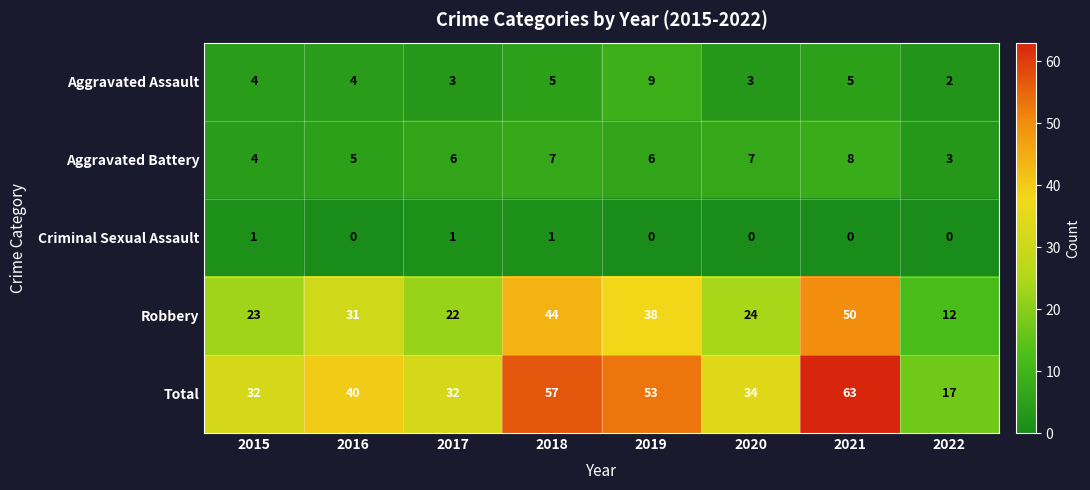

What is the spread (max minus min) of values at 2018?

56